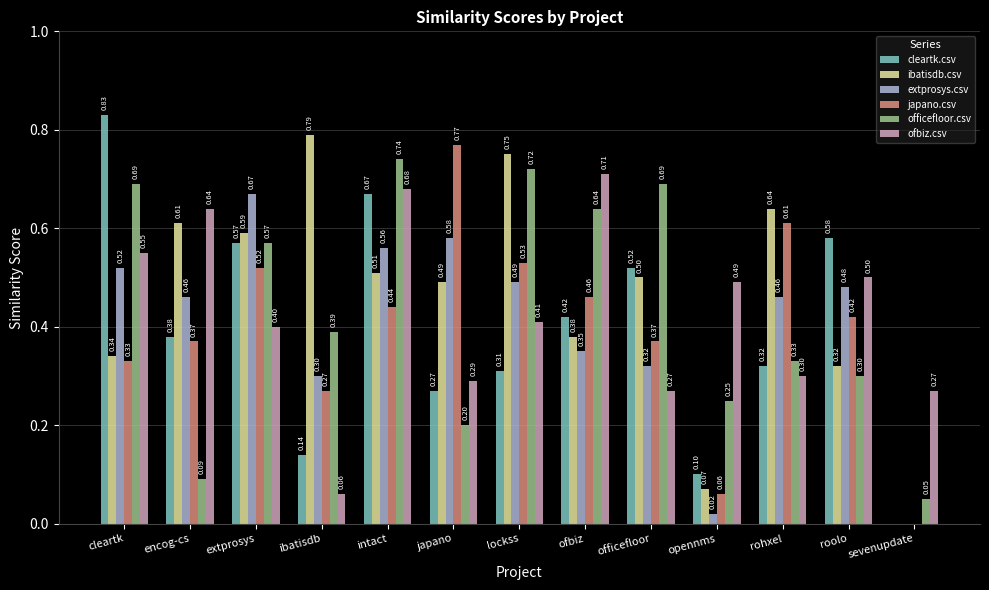

Which category has the highest value across all series?

cleartk